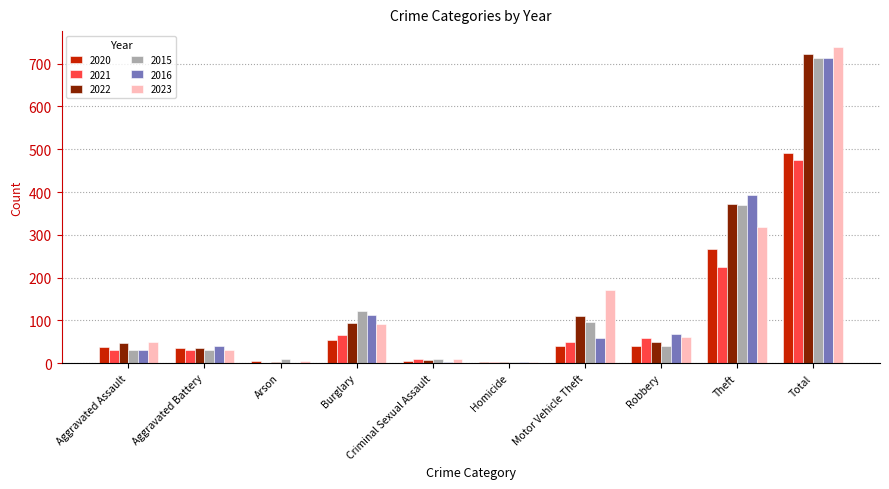

True or false: 2023 has a value of 171 at Motor Vehicle Theft.

True